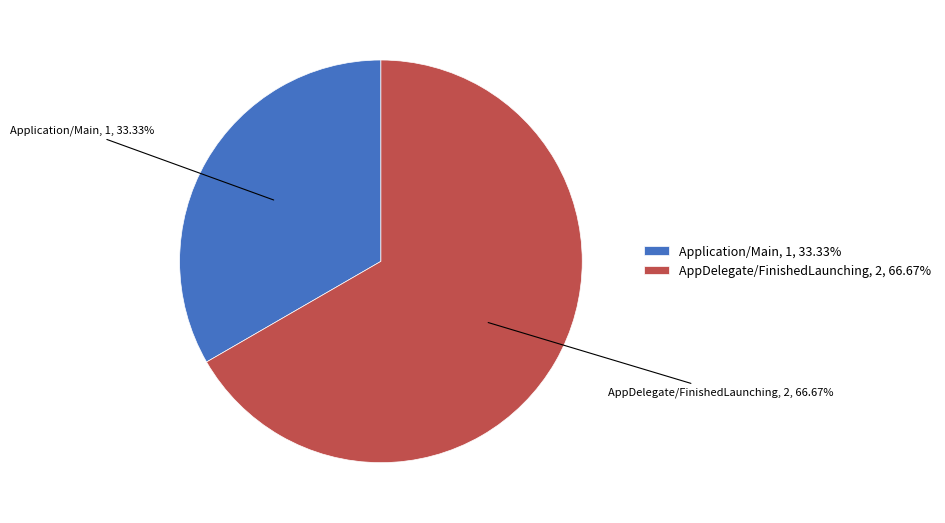

To the nearest percent, what is the difference between the largest and smallest slice percentages?

33%